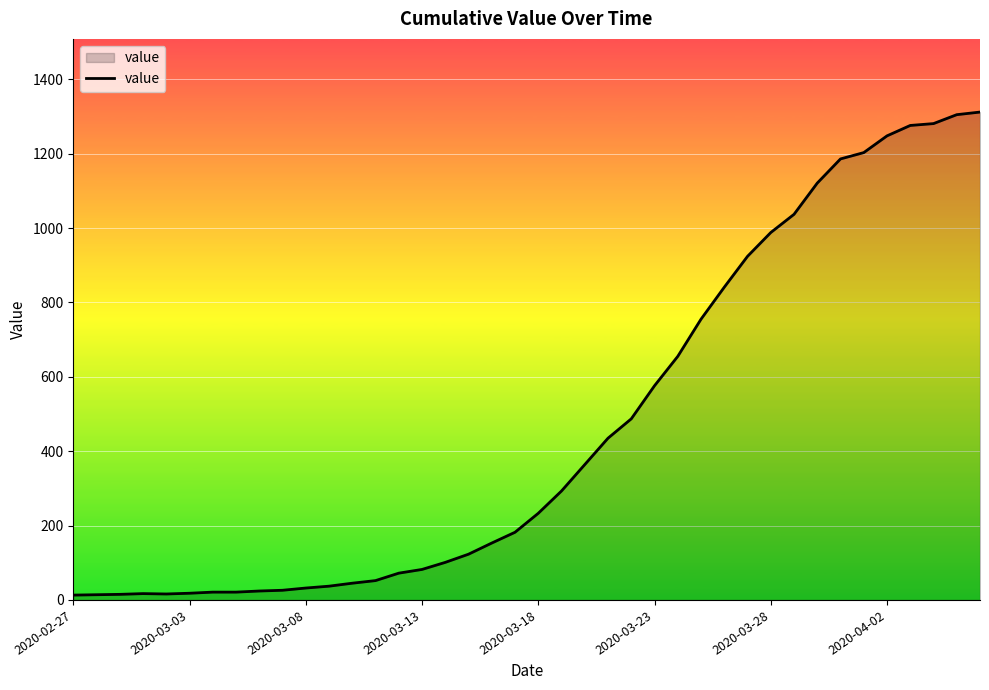

How many lines are shown in the chart?

1